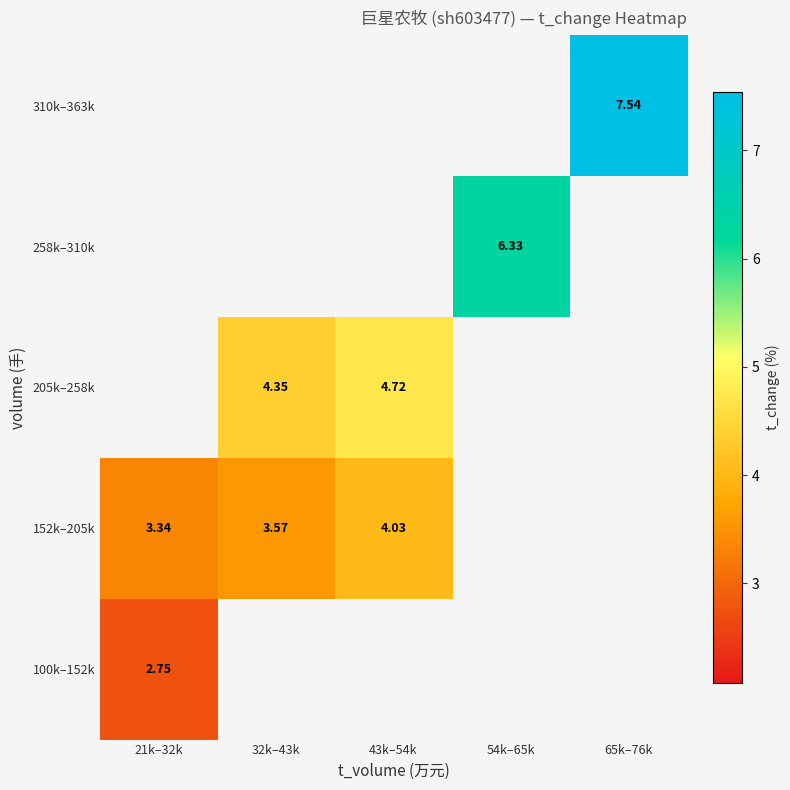

At which label is 152k–205k closest to 3?

21k–32k